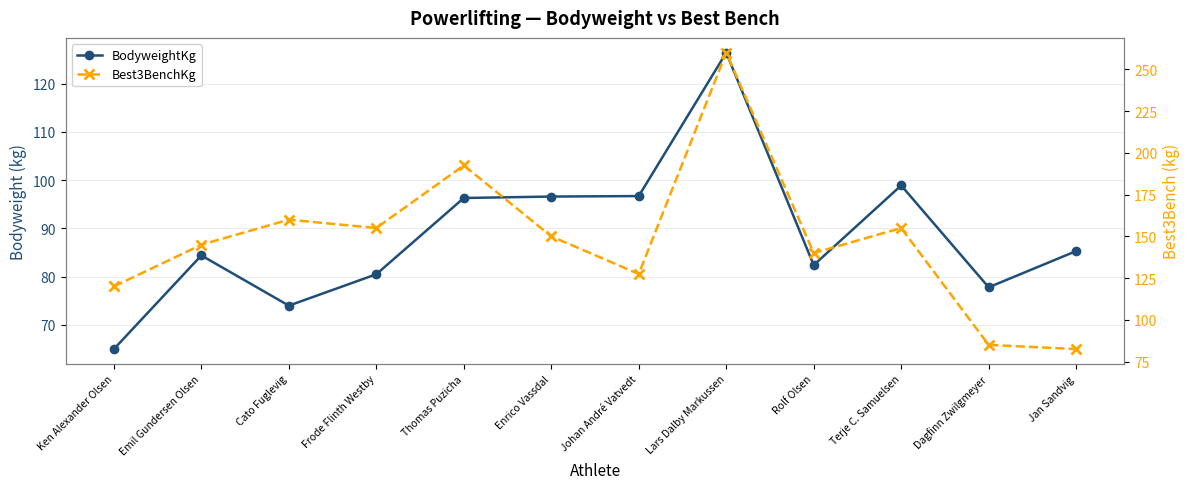

What is the sum of all BodyweightKg values?

1064.3